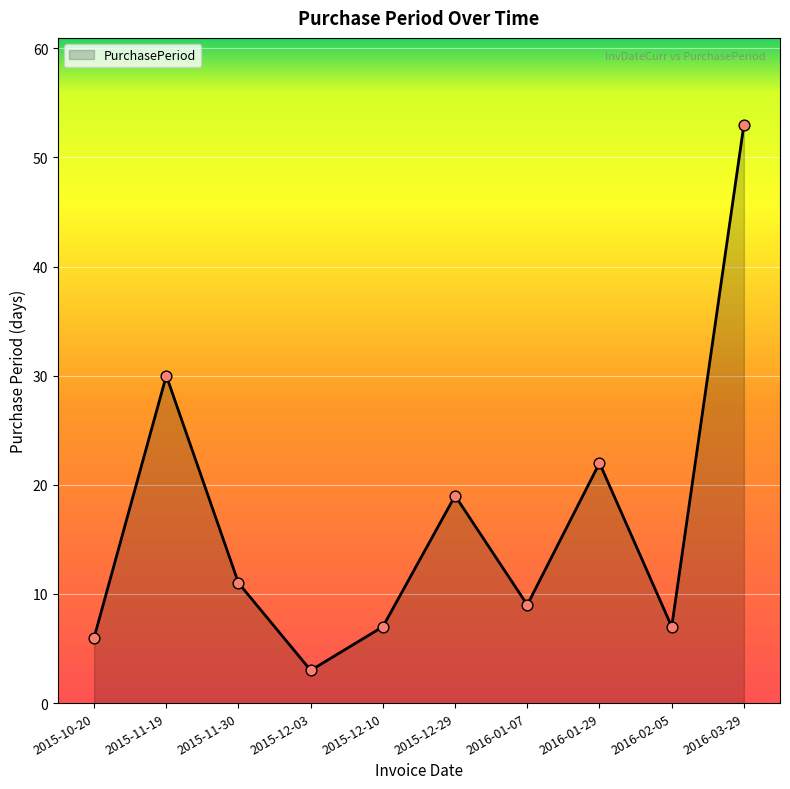

What is the change in value from 2015-11-19 to 2016-01-07?

-21